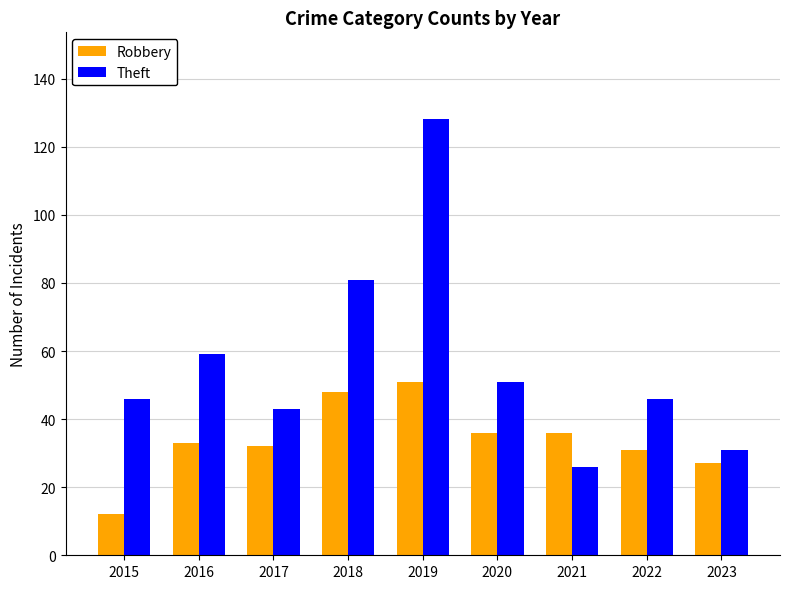

Reading left to right, transcribe all the data shown in this chart.

Robbery: 12	33	32	48	51	36	36	31	27
Theft: 46	59	43	81	128	51	26	46	31